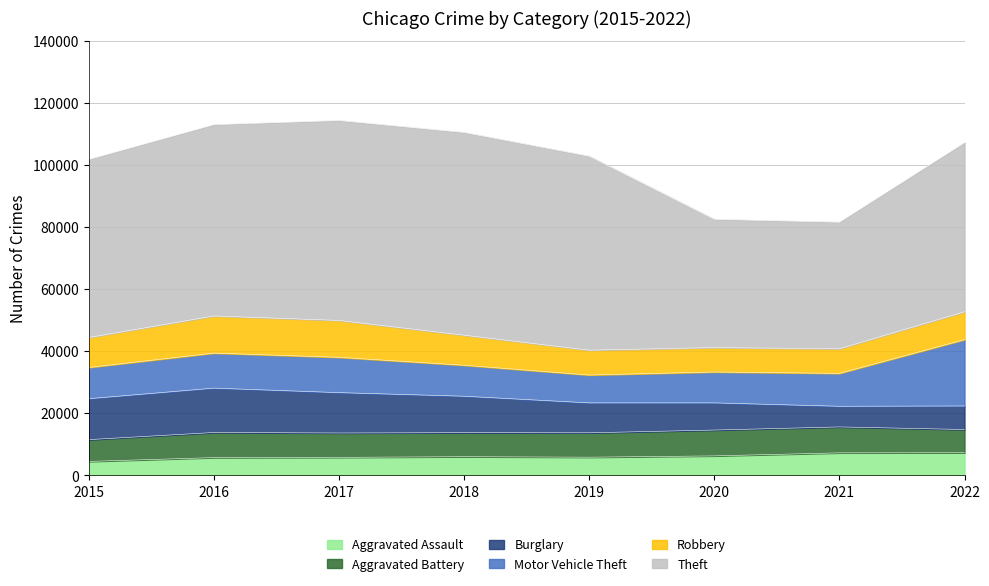

Reading right to left, extract all data points from this chart.

Aggravated Assault: 2022=7270	2021=7243	2020=6263	2019=5840	2018=6001	2017=5793	2016=5712	2015=4480
Aggravated Battery: 2022=7490	2021=8346	2020=8319	2019=7857	2018=7734	2017=7845	2016=8085	2015=7018
Burglary: 2022=7580	2021=6659	2020=8757	2019=9639	2018=11746	2017=13001	2016=14289	2015=13184
Motor Vehicle Theft: 2022=21381	2021=10596	2020=9953	2019=8977	2018=9983	2017=11380	2016=11286	2015=10068
Robbery: 2022=8968	2021=7919	2020=7855	2019=7994	2018=9679	2017=11880	2016=11960	2015=9638
Theft: 2022=54477	2021=40773	2020=41309	2019=62485	2018=65285	2017=64381	2016=61618	2015=57350